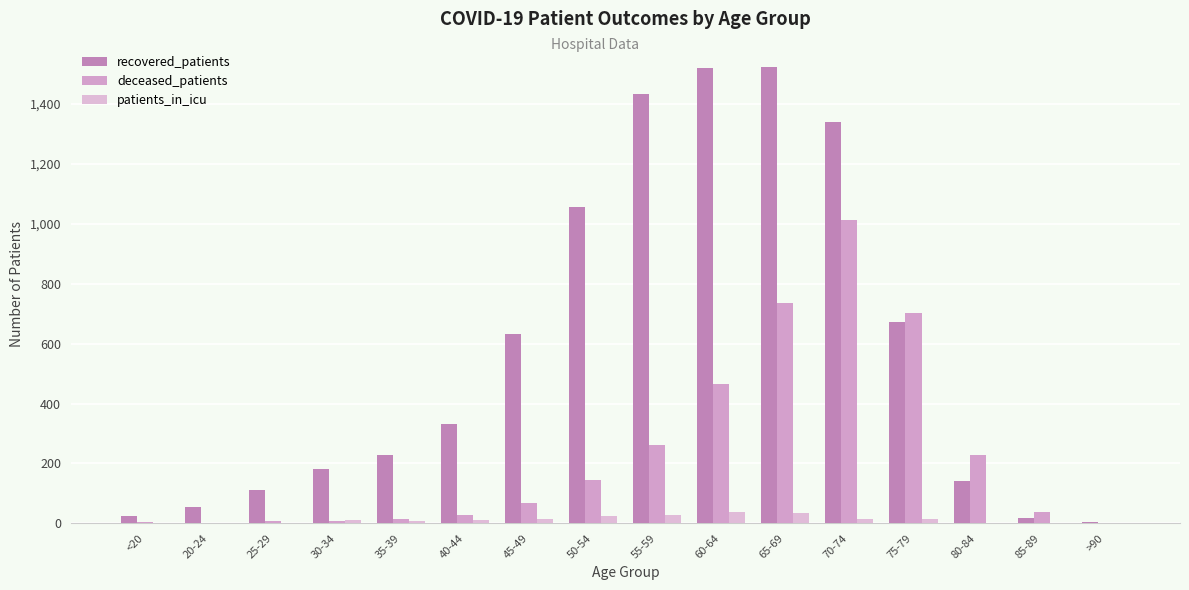

What is the approximate value of recovered_patients at 45-49, to the nearest 50?

650